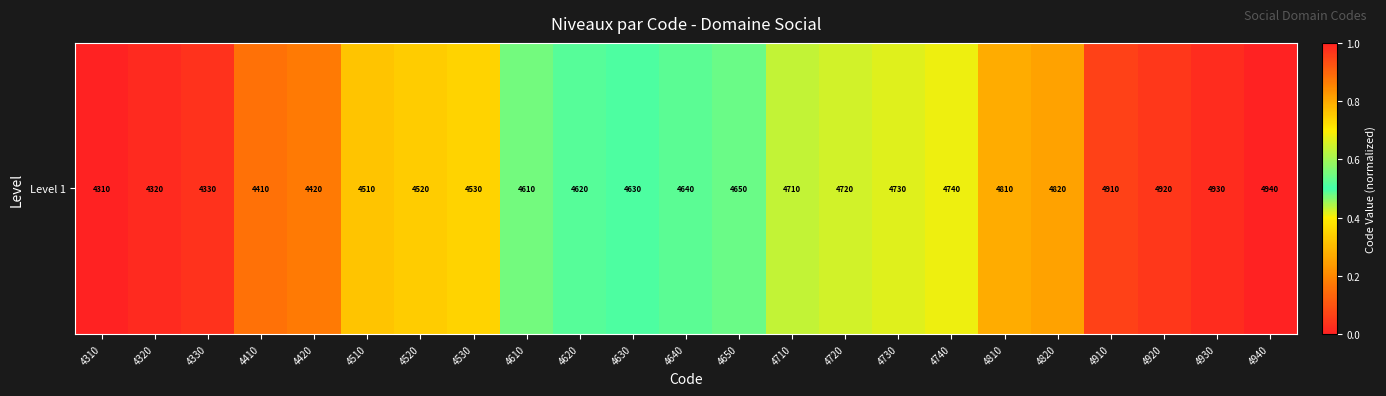

How many data points does each series have?

23